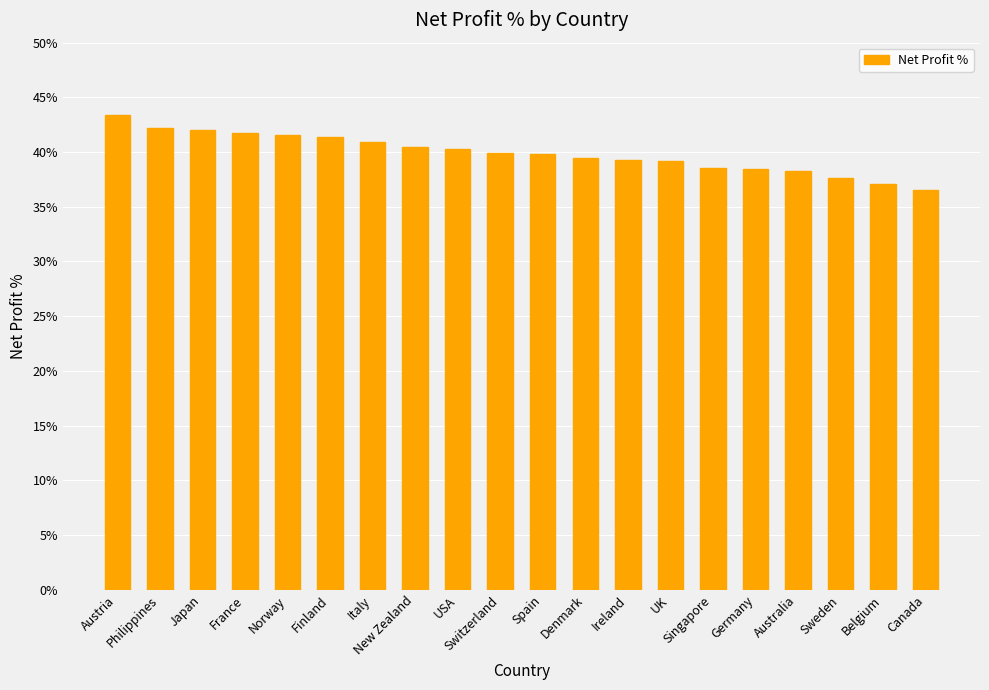

What is the value of the 16th bar from the left?

38.4